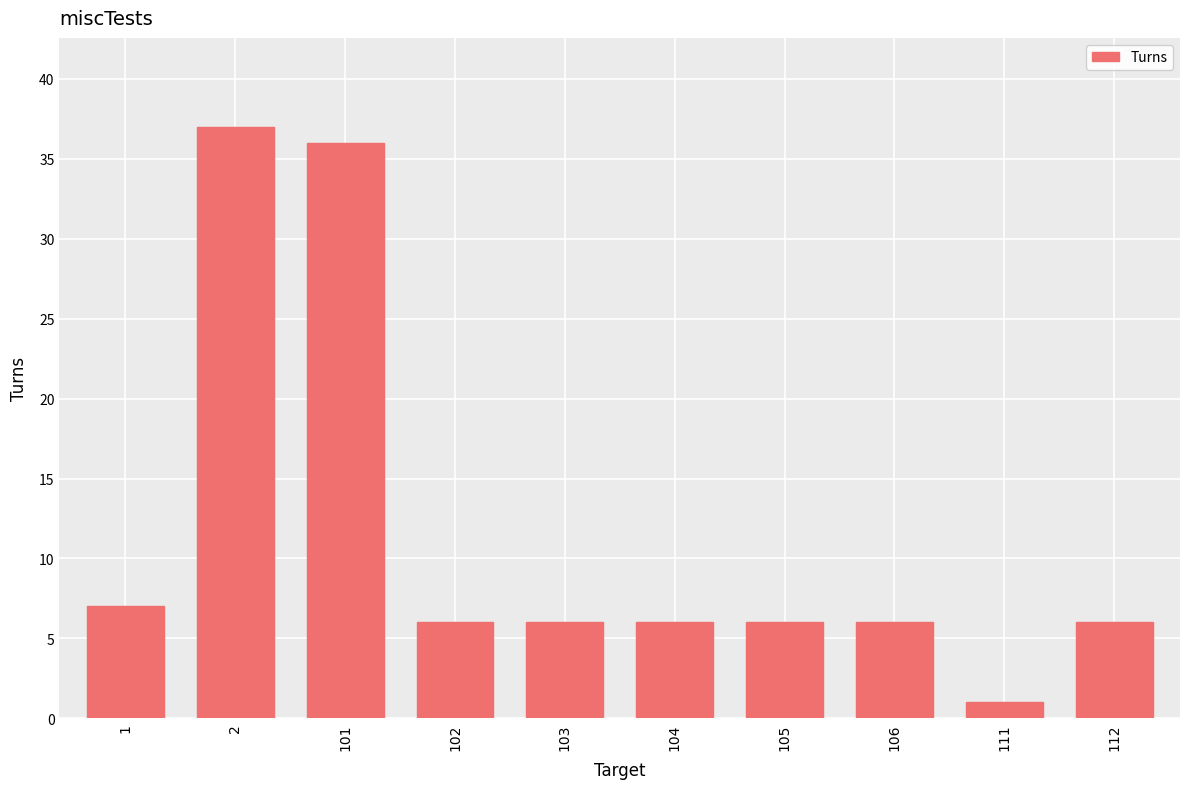

Reading right to left, extract all data points from this chart.

6	1	6	6	6	6	6	36	37	7